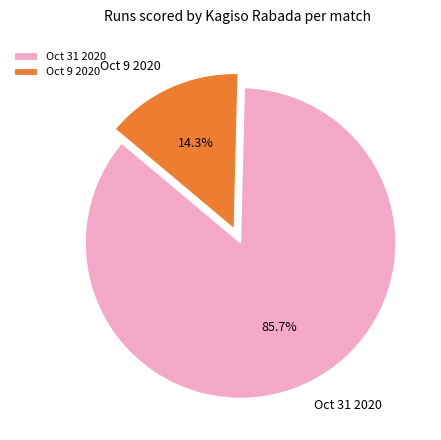

Which slice is the smallest?

Oct 9 2020